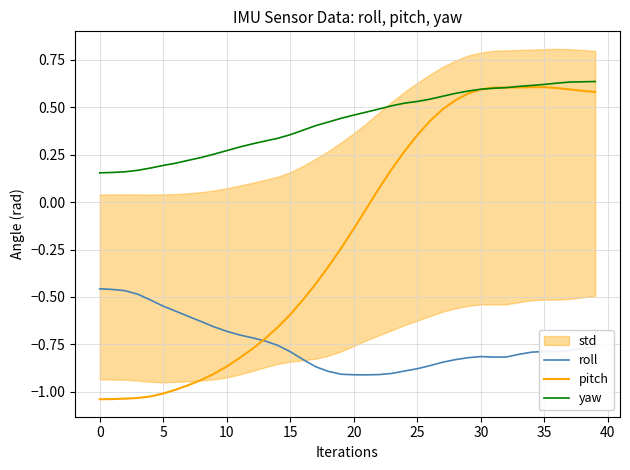

True or false: yaw and roll intersect in this chart.

False